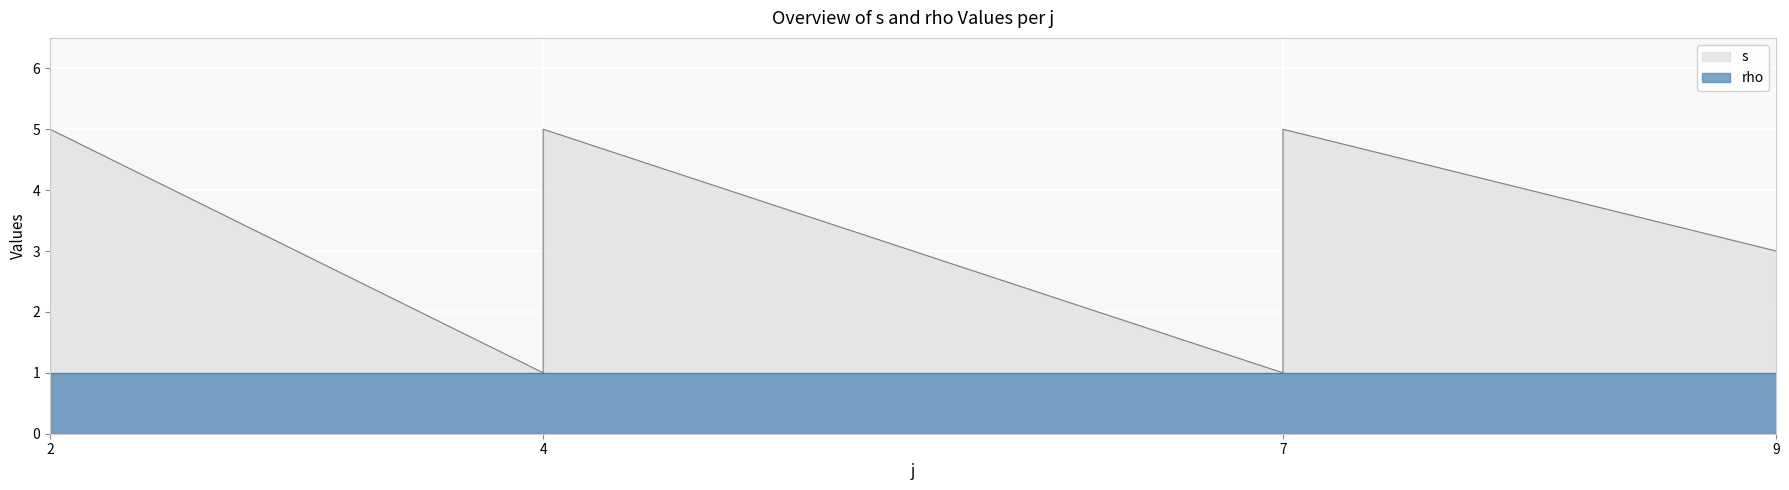

What is the greatest value displayed?

5